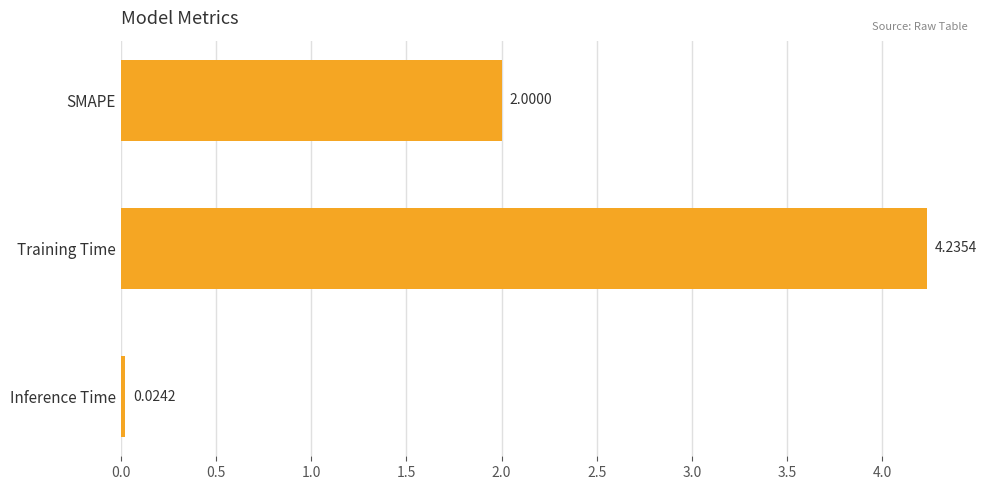

Are the bars horizontal?

Yes